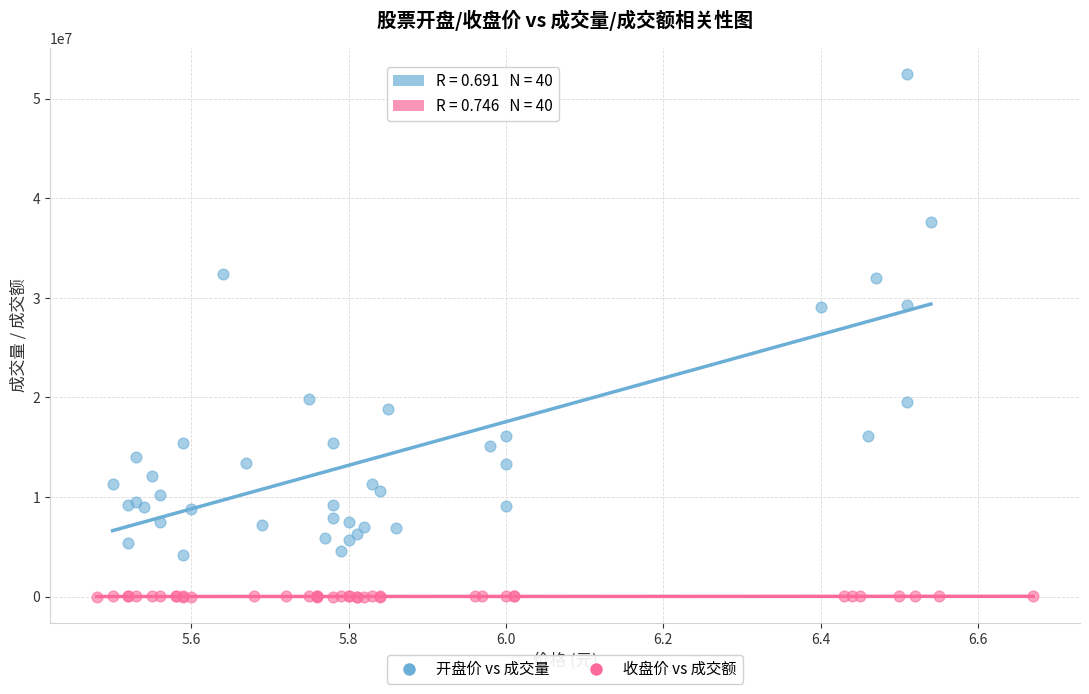

Which series reaches the minimum Y coordinate?

收盘价 vs 成交额